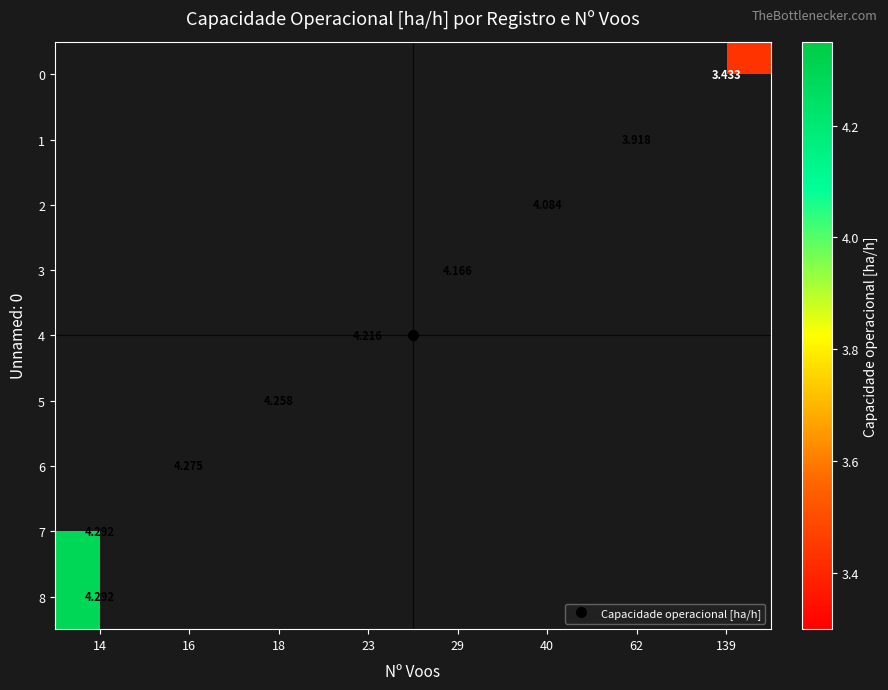

List the labels in order of row_4 value, smallest first.

14, 16, 18, 23, 29, 40, 62, 139